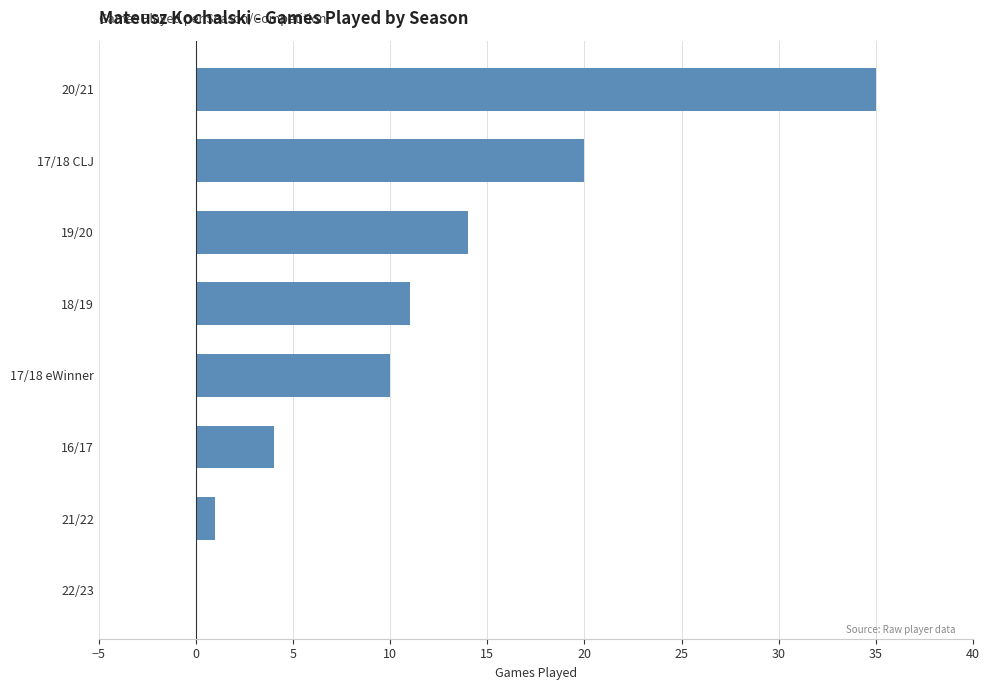

What is the greatest value displayed?

35